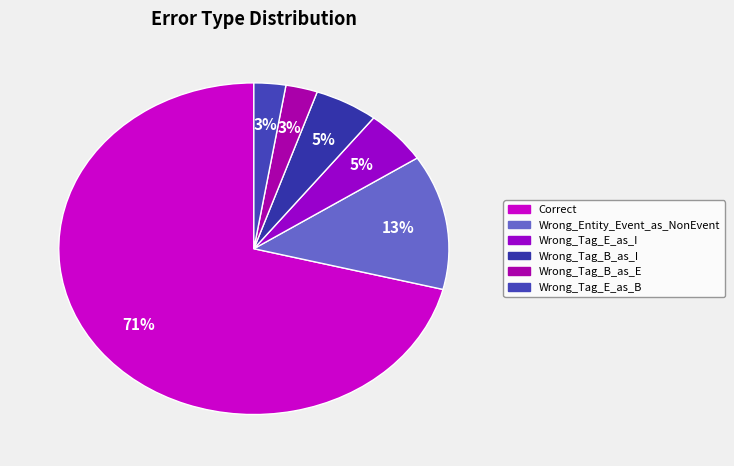

To the nearest percent, what is the combined percentage of Correct and Wrong_Entity_Event_as_NonEvent?

84%